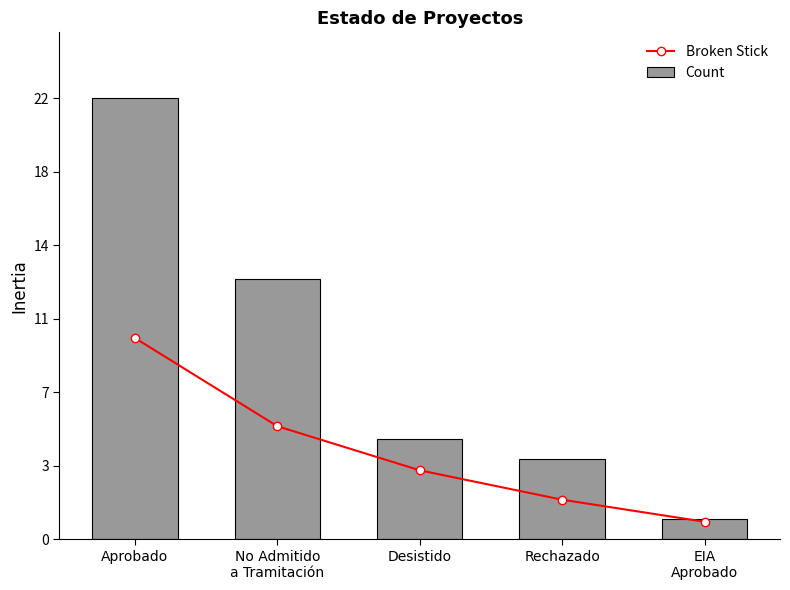

What is the difference between the second highest and minimum values in the Broken Stick series?

4.8